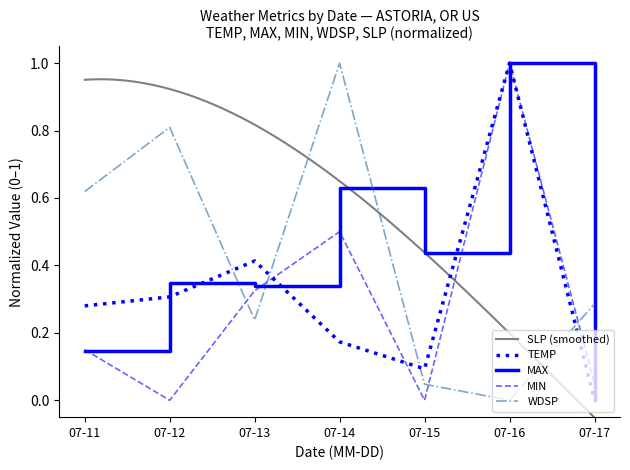

What is the difference between the maximum and minimum values in the MAX series?

1.0